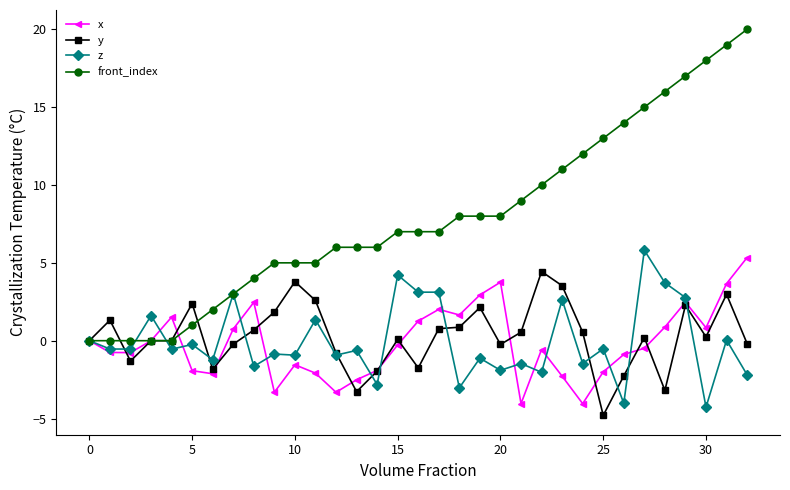

Does the chart have visible grid lines?

No